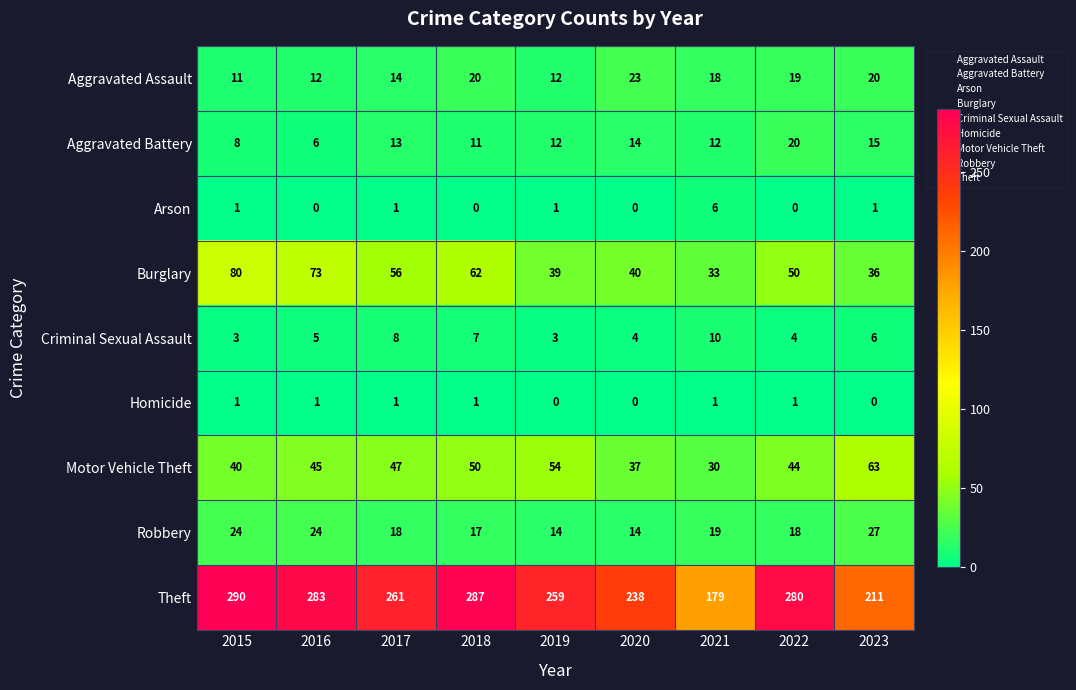

Rank the categories by Theft value from lowest to highest.

2021, 2023, 2020, 2019, 2017, 2022, 2016, 2018, 2015